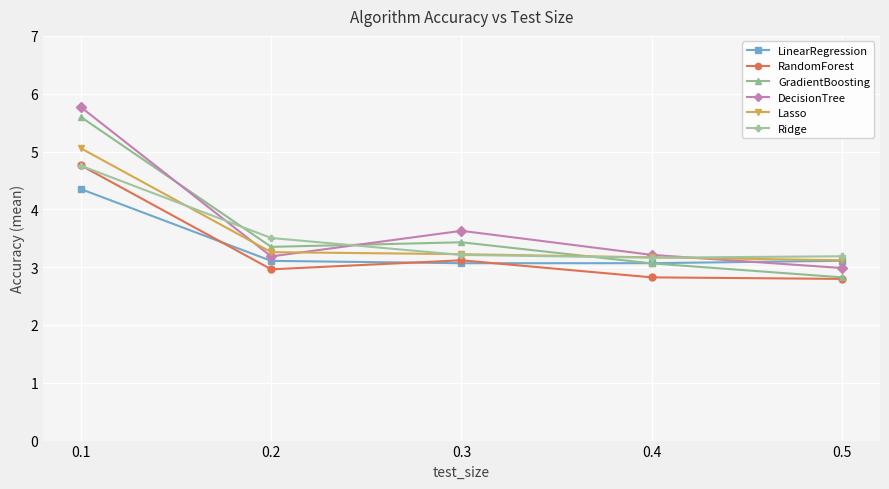

What is the highest value of the GradientBoosting series?

5.6